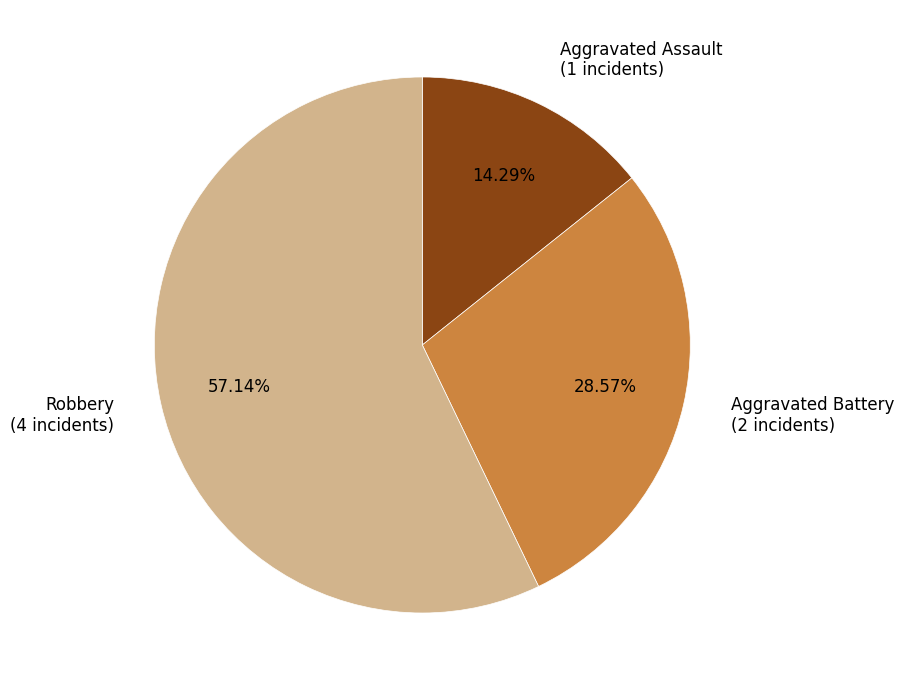

What is the majority slice?

Robbery